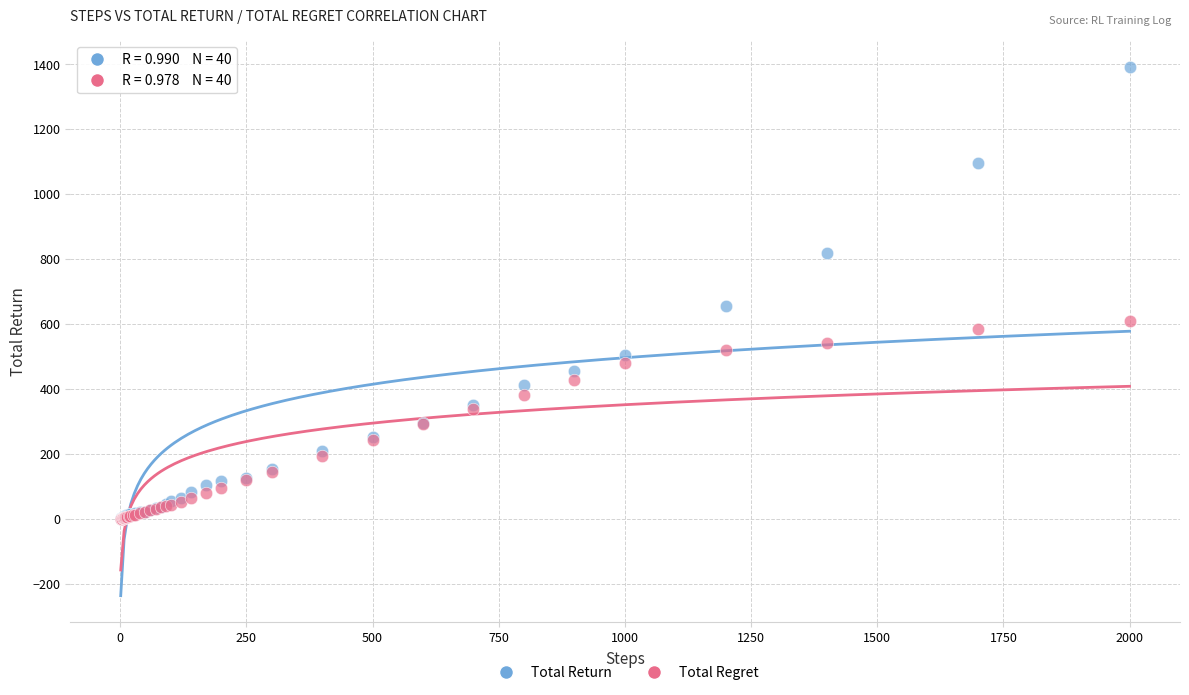

Across all series, what Y value is closest to 696?

655.8